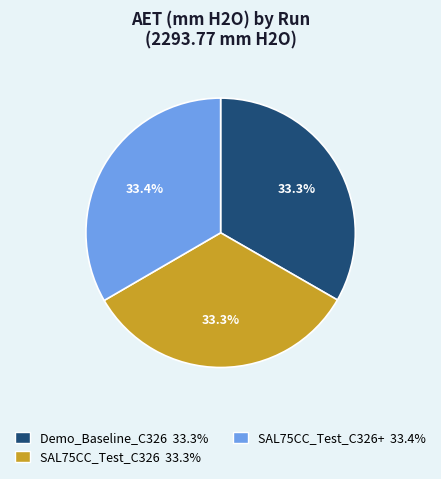

Does any single category account for the majority?

No